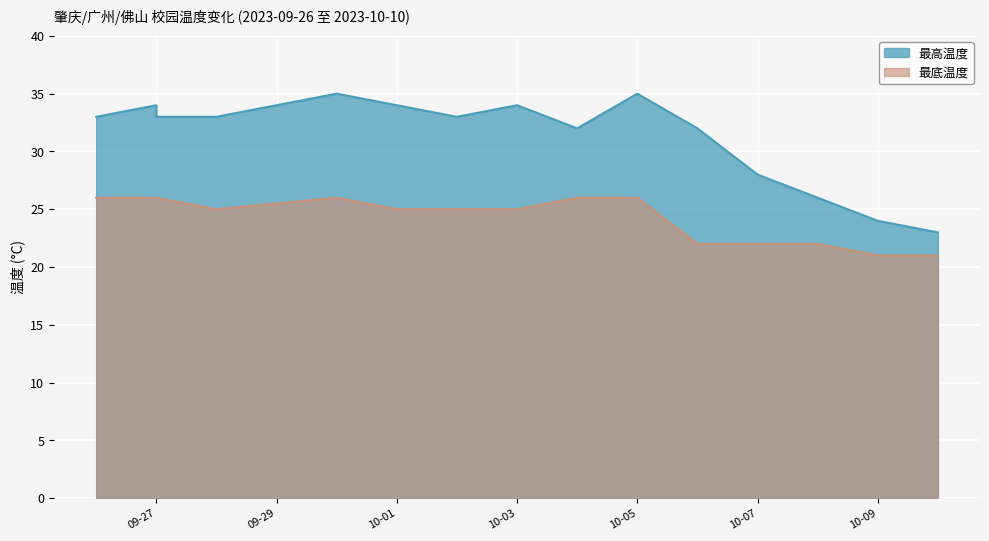

What is the label of the 14th point from the right?

09-27